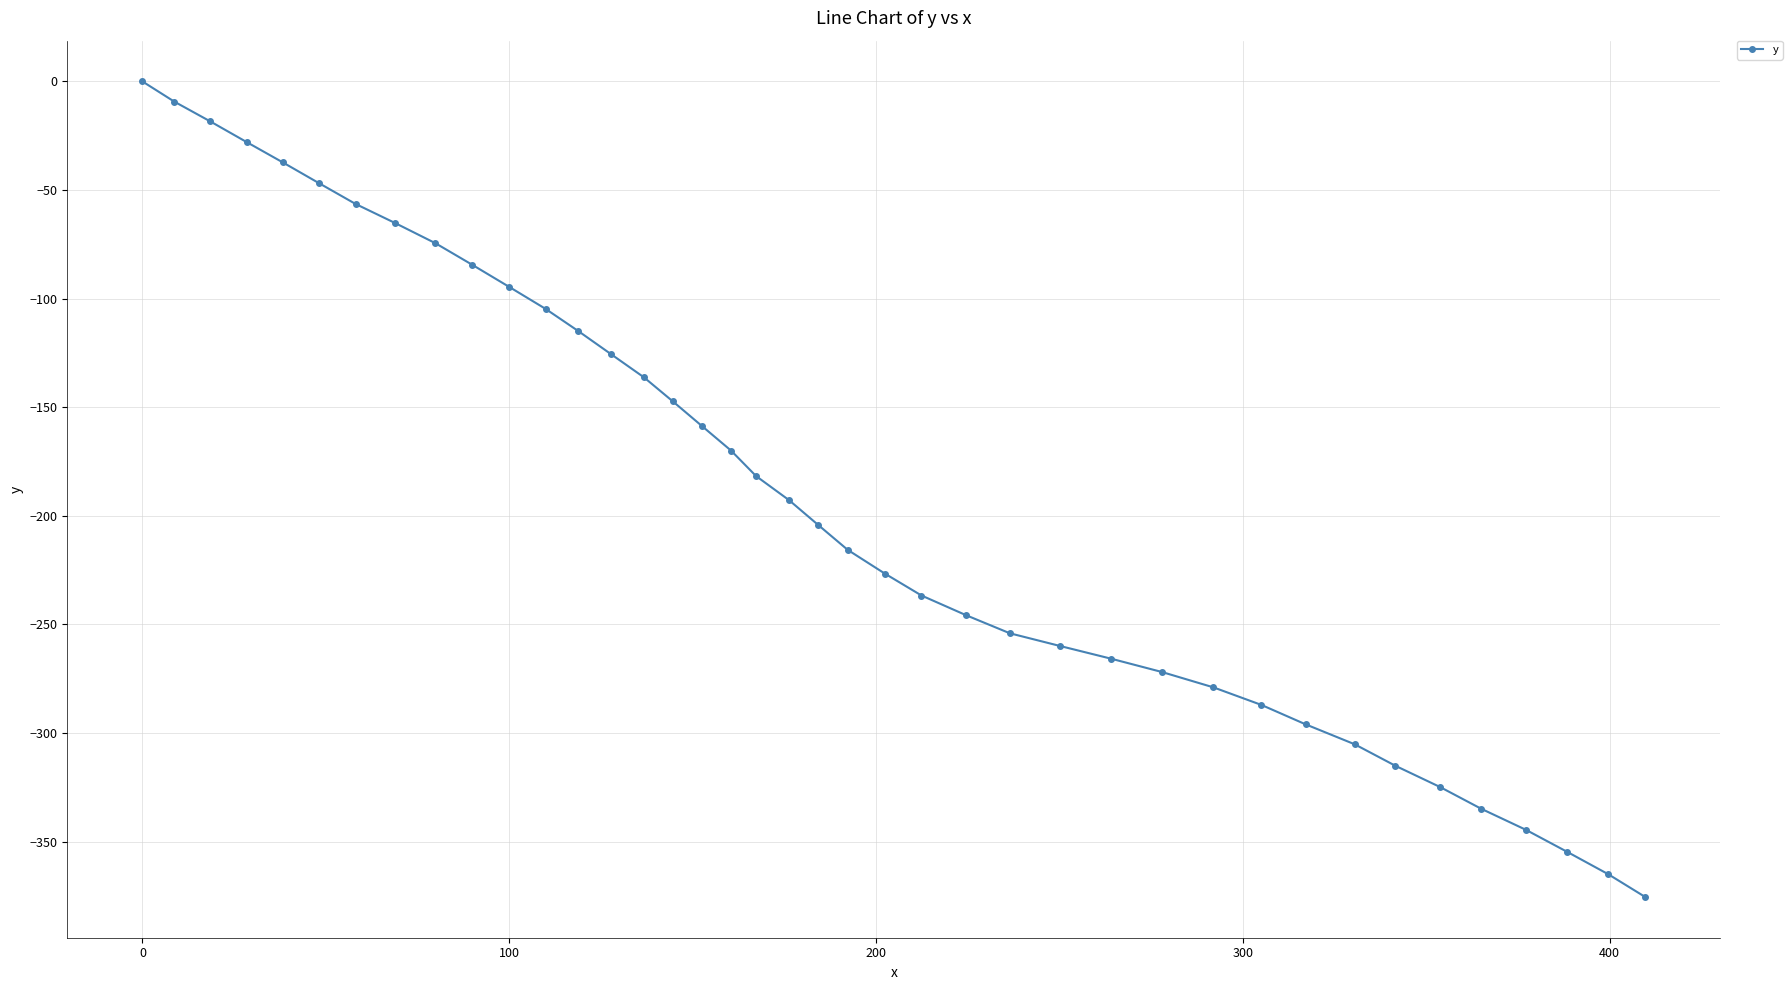

What is the smallest value displayed?

-375.5